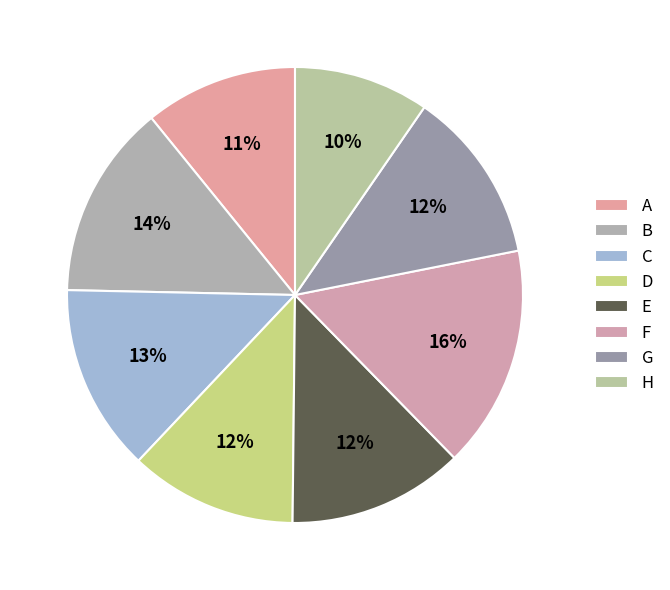

Does any single category account for the majority?

No